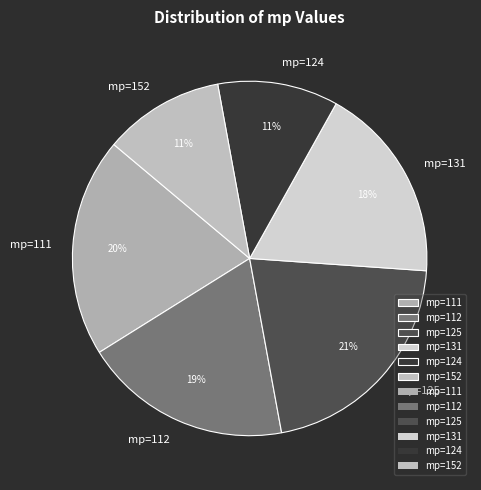

True or false: mp=131 accounts for 28% of the total.

False